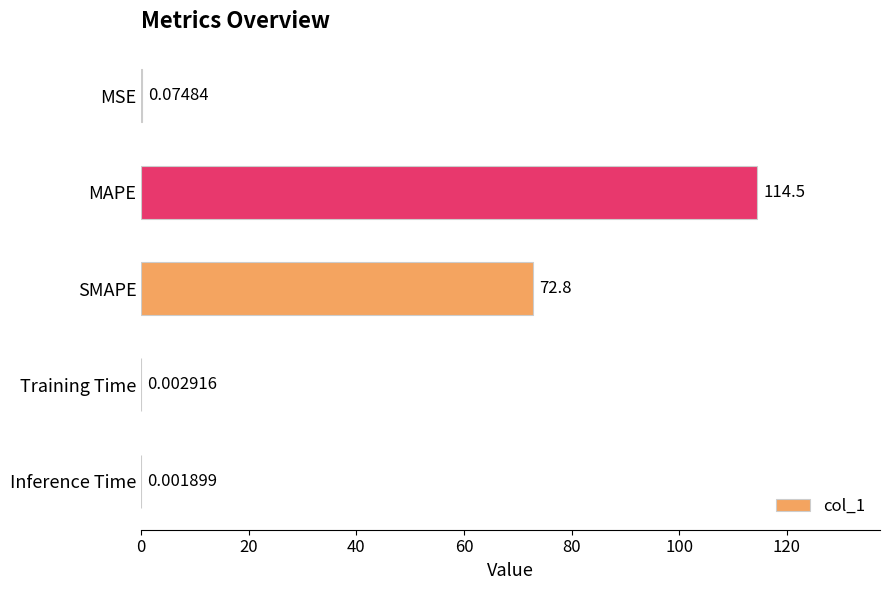

Which category has the highest value across all series?

MAPE